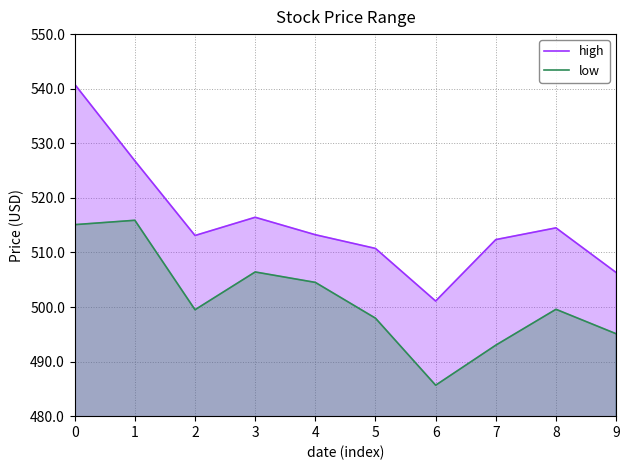

At which label is high closest to 520?

3